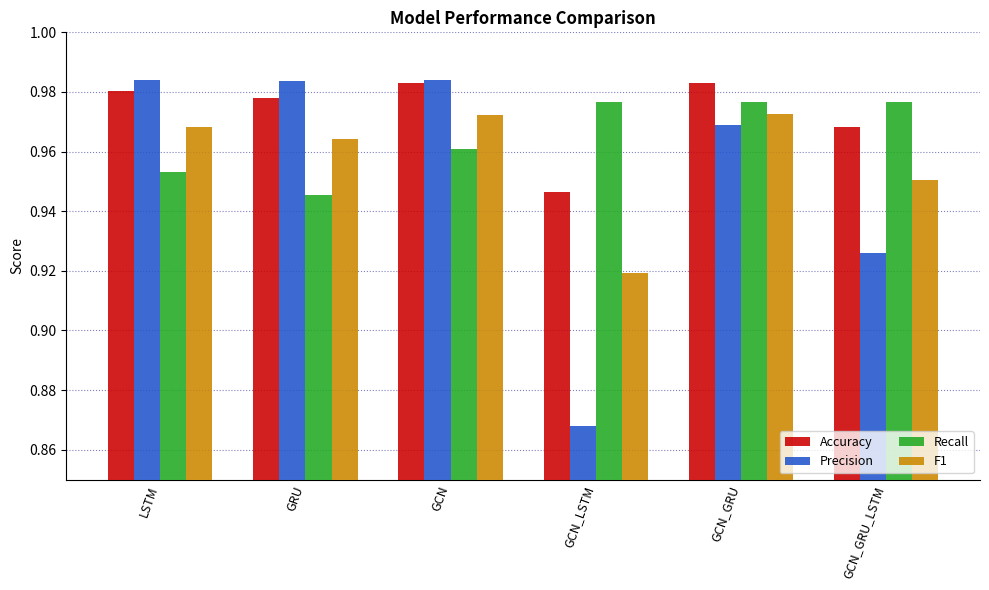

How many groups of bars are there?

6